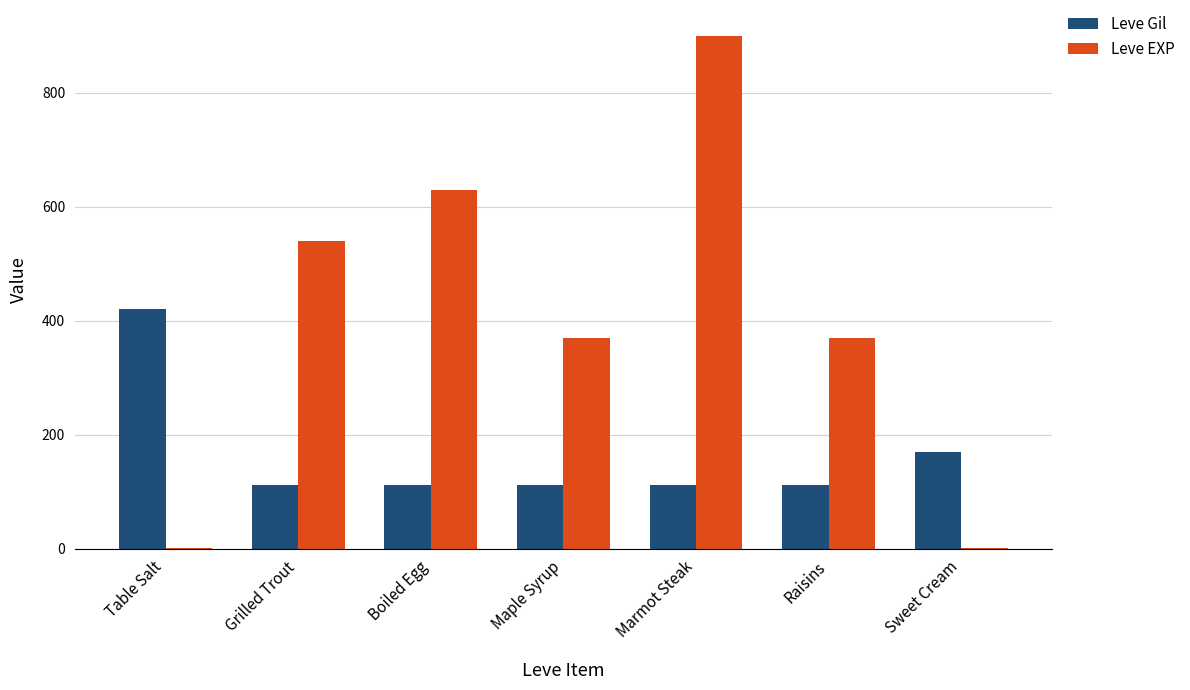

Where is Leve Gil nearest to the value 266?

Sweet Cream